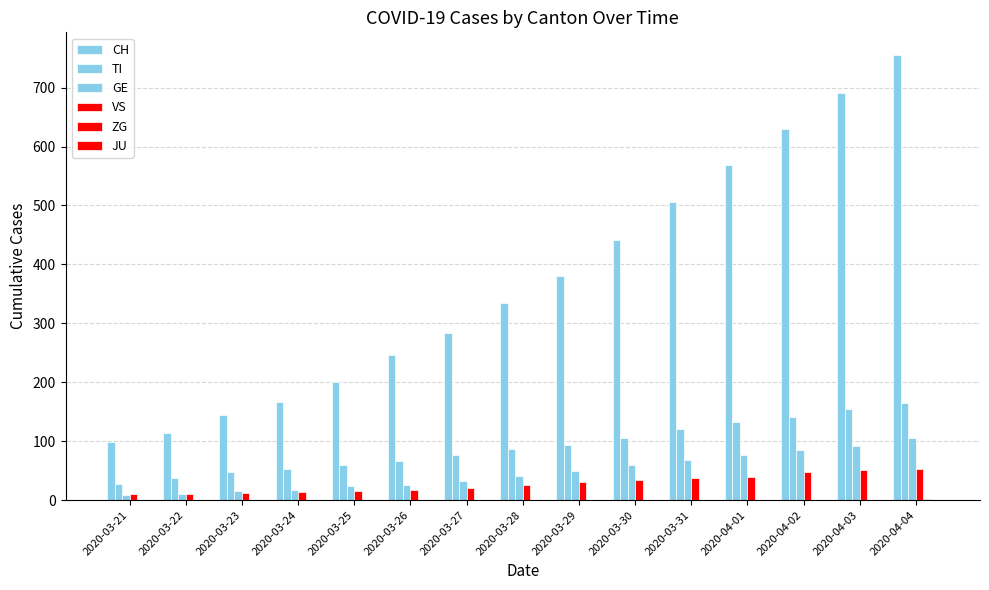

Between 2020-03-30 and 2020-03-31, which is larger?

2020-03-31